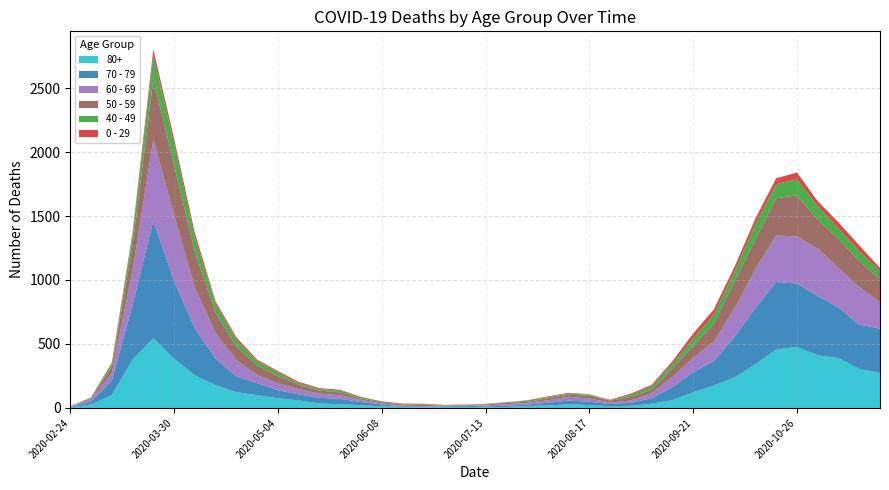

Reading left to right, transcribe all the data shown in this chart.

80+: 3	27	100	377	544	385	255	178	123	100	76	59	36	28	22	13	9	6	7	9	5	7	15	20	28	23	14	17	33	61	122	176	239	342	458	477	411	390	305	273
70 - 79: 4	22	113	427	920	608	365	206	123	94	63	47	43	43	24	14	6	5	5	8	7	11	11	21	29	25	16	24	43	102	157	191	318	439	526	495	464	394	346	348
60 - 69: 2	22	61	272	634	514	320	199	128	63	54	42	33	28	18	8	3	3	6	3	8	12	13	19	31	25	12	17	39	80	112	152	221	305	364	368	370	310	294	206
50 - 59: 3	7	48	190	475	392	281	163	106	75	57	33	23	23	9	10	8	9	3	5	6	12	8	16	16	22	15	28	28	64	95	142	212	230	290	322	227	228	202	182
40 - 49: 0	5	21	79	183	163	111	66	51	33	27	13	12	14	12	3	2	5	1	1	4	2	10	8	8	10	2	17	26	38	55	72	76	120	111	126	105	83	80	60
0 - 29: 1	0	10	25	47	42	36	19	20	12	11	10	8	6	2	4	6	5	2	1	2	1	3	6	6	2	5	9	11	20	40	38	39	44	46	52	38	45	43	25